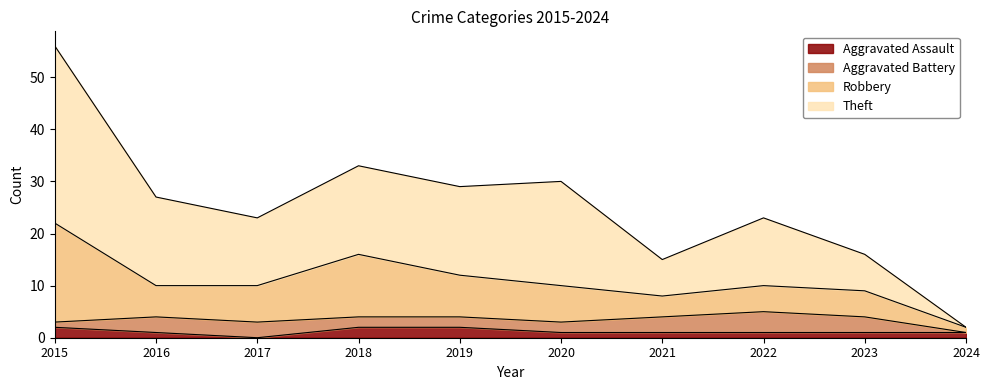

Is it true that Aggravated Assault equals 1 at 2022?

True